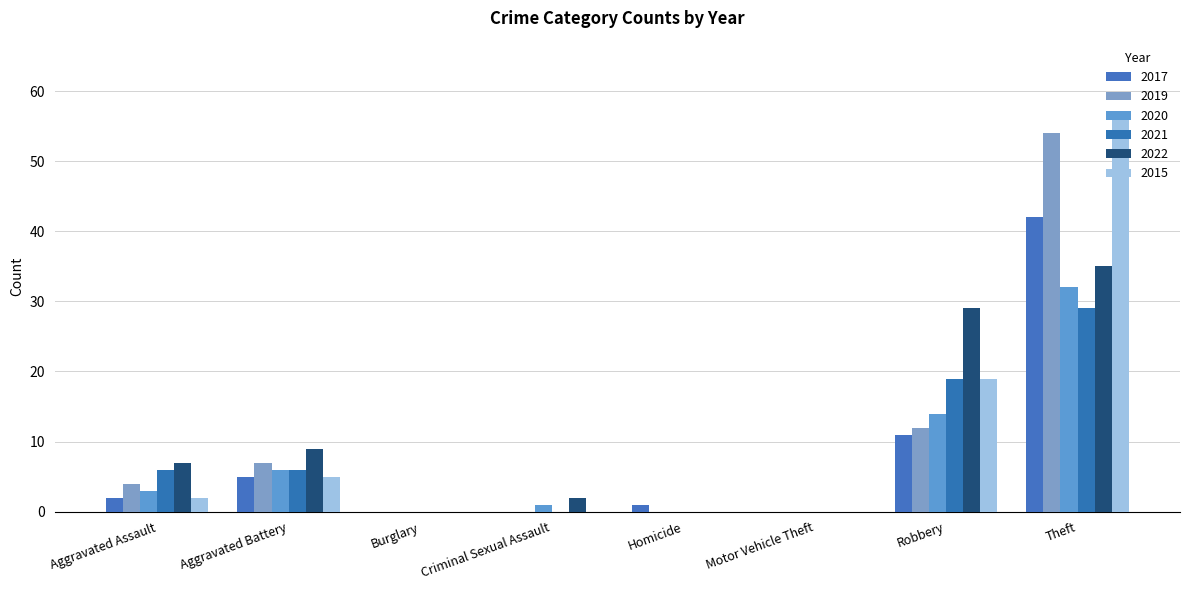

Are the bars grouped side by side (vs. stacked)?

Yes